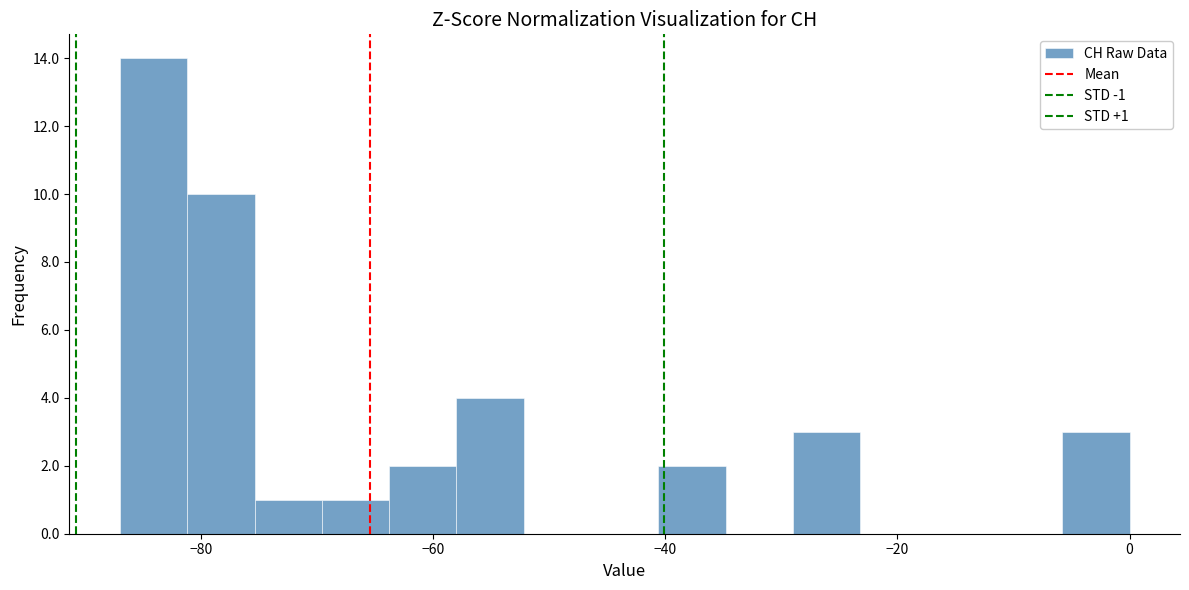

Around what value on the x-axis is the tallest bar? Give the approximate position of its centre, as read against the axis.

-84